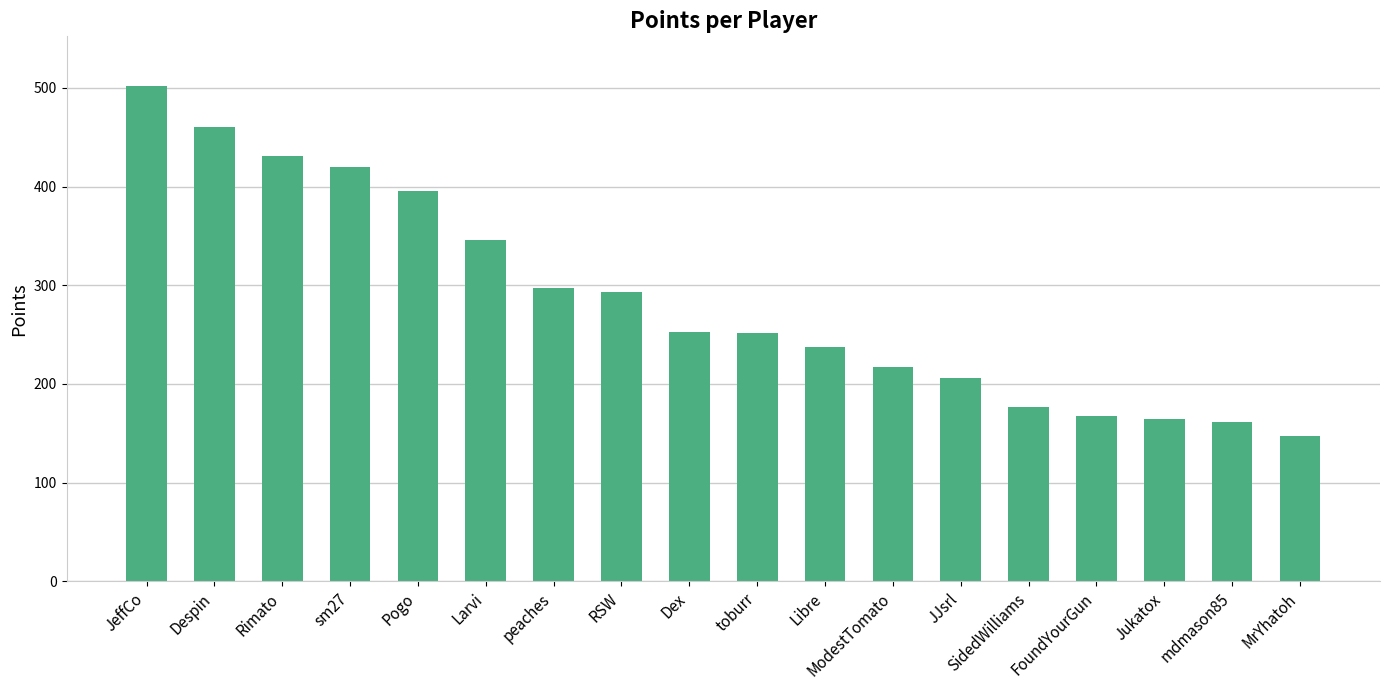

The chart shows a value of 238 at Jukatox. True or false?

False